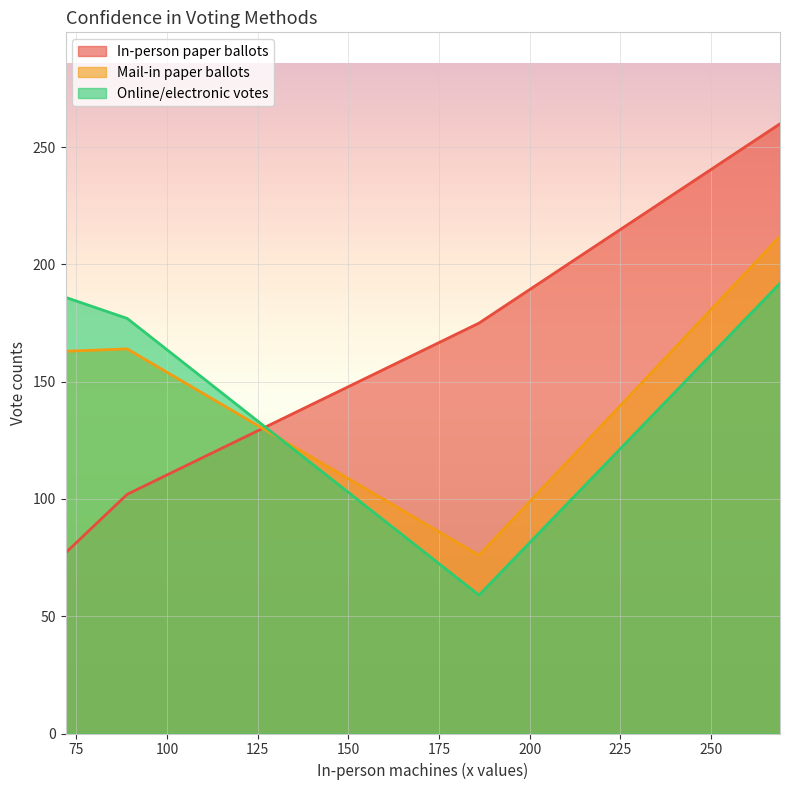

Which series has the largest range (max minus min)?

In-person paper ballots